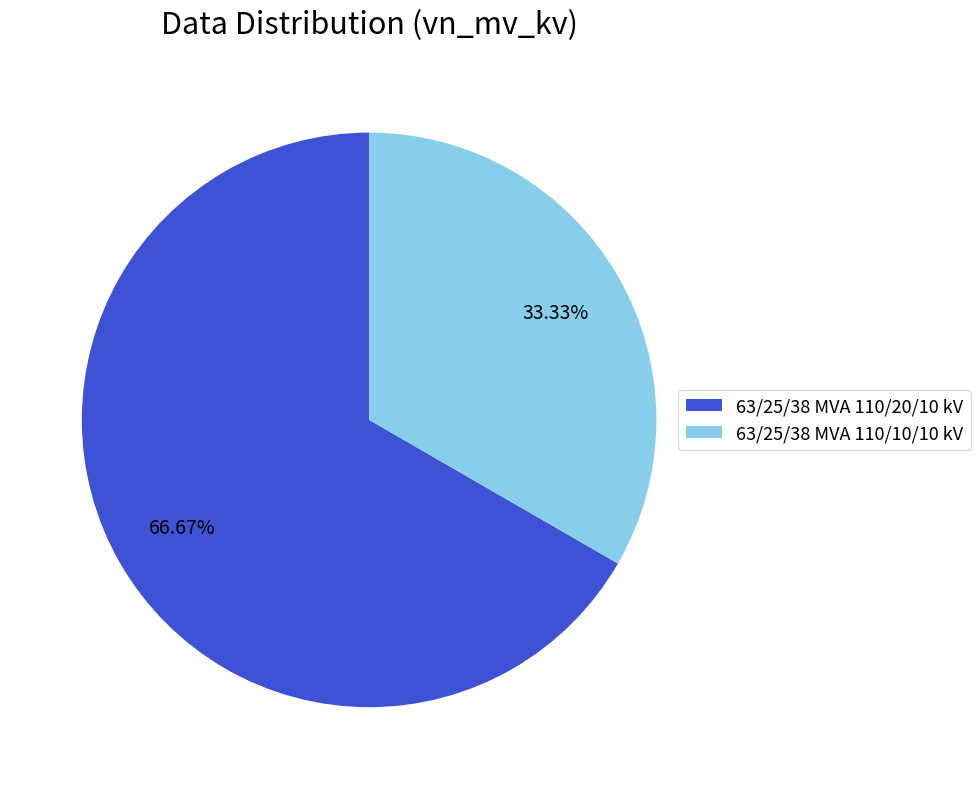

To the nearest percent, what is the difference between the largest and smallest slice percentages?

33%